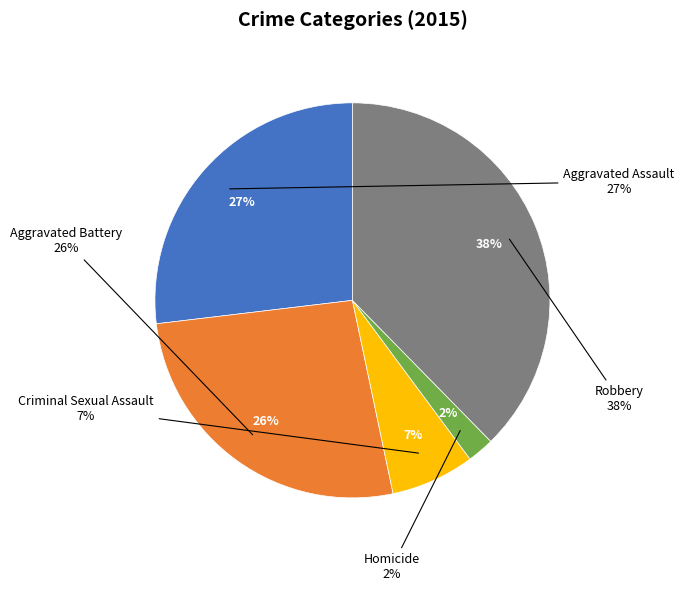

Approximately how many times larger is the value at Homicide compared to Criminal Sexual Assault?

0.3